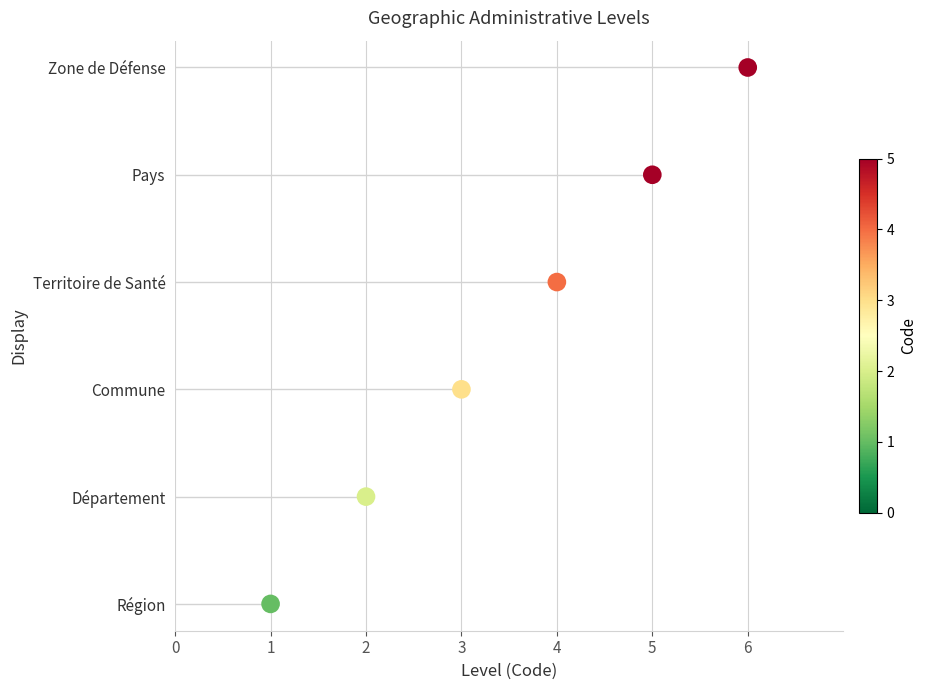

Between 3 and 1, which is larger?

3